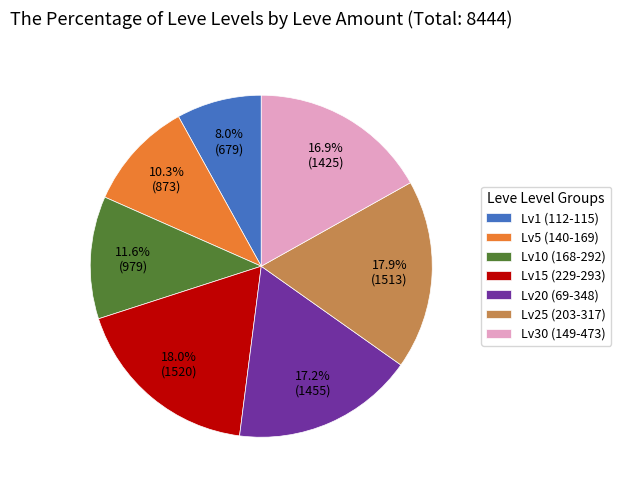

Approximately how many times larger is the value at Lv15 (229-293) compared to Lv10 (168-292)?

1.6